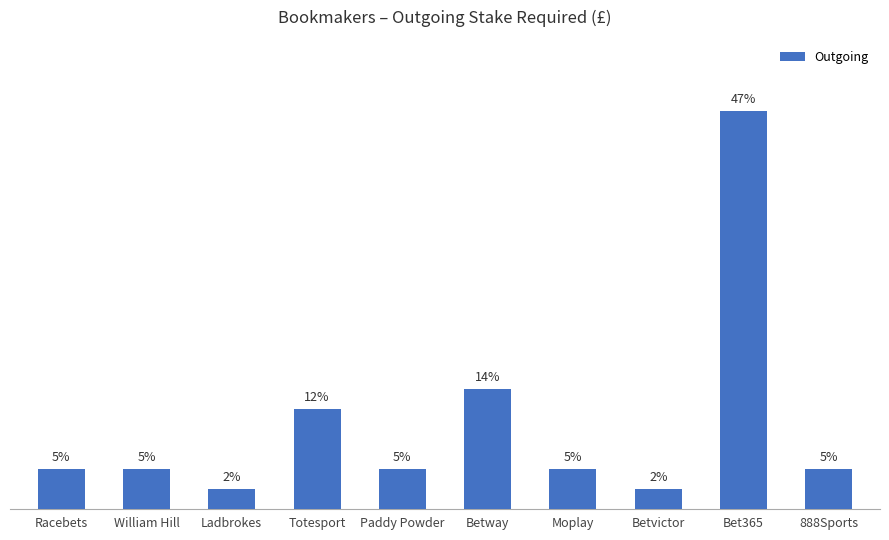

Reading right to left, extract all data points from this chart.

888Sports=4.7	Bet365=46.5	Betvictor=2.3	Moplay=4.7	Betway=14.0	Paddy Powder=4.7	Totesport=11.6	Ladbrokes=2.3	William Hill=4.7	Racebets=4.7